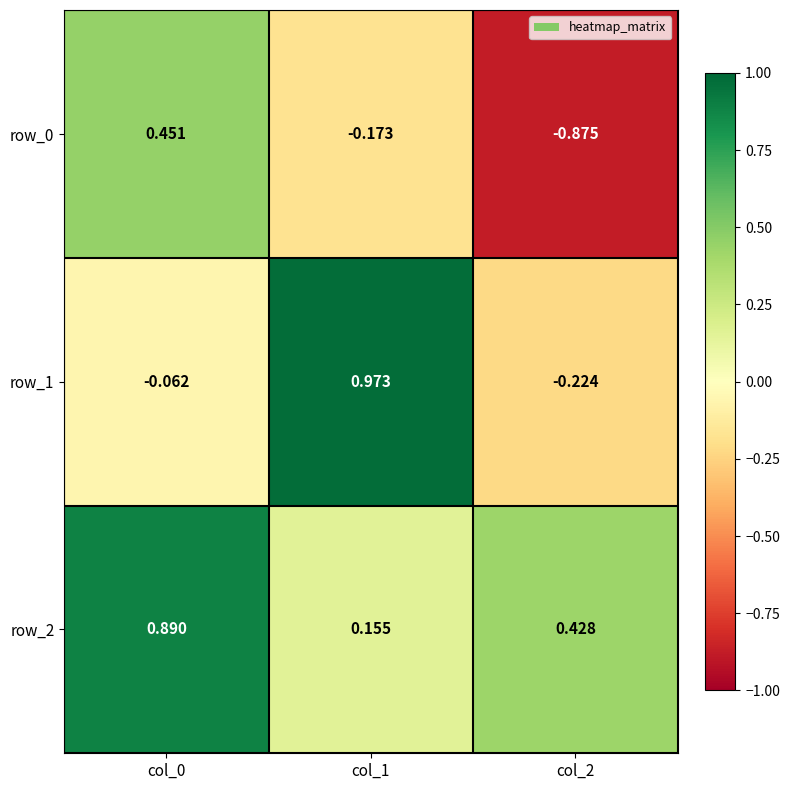

Is the value of row_2 at col_0 greater than the value of row_1 at col_0?

Yes